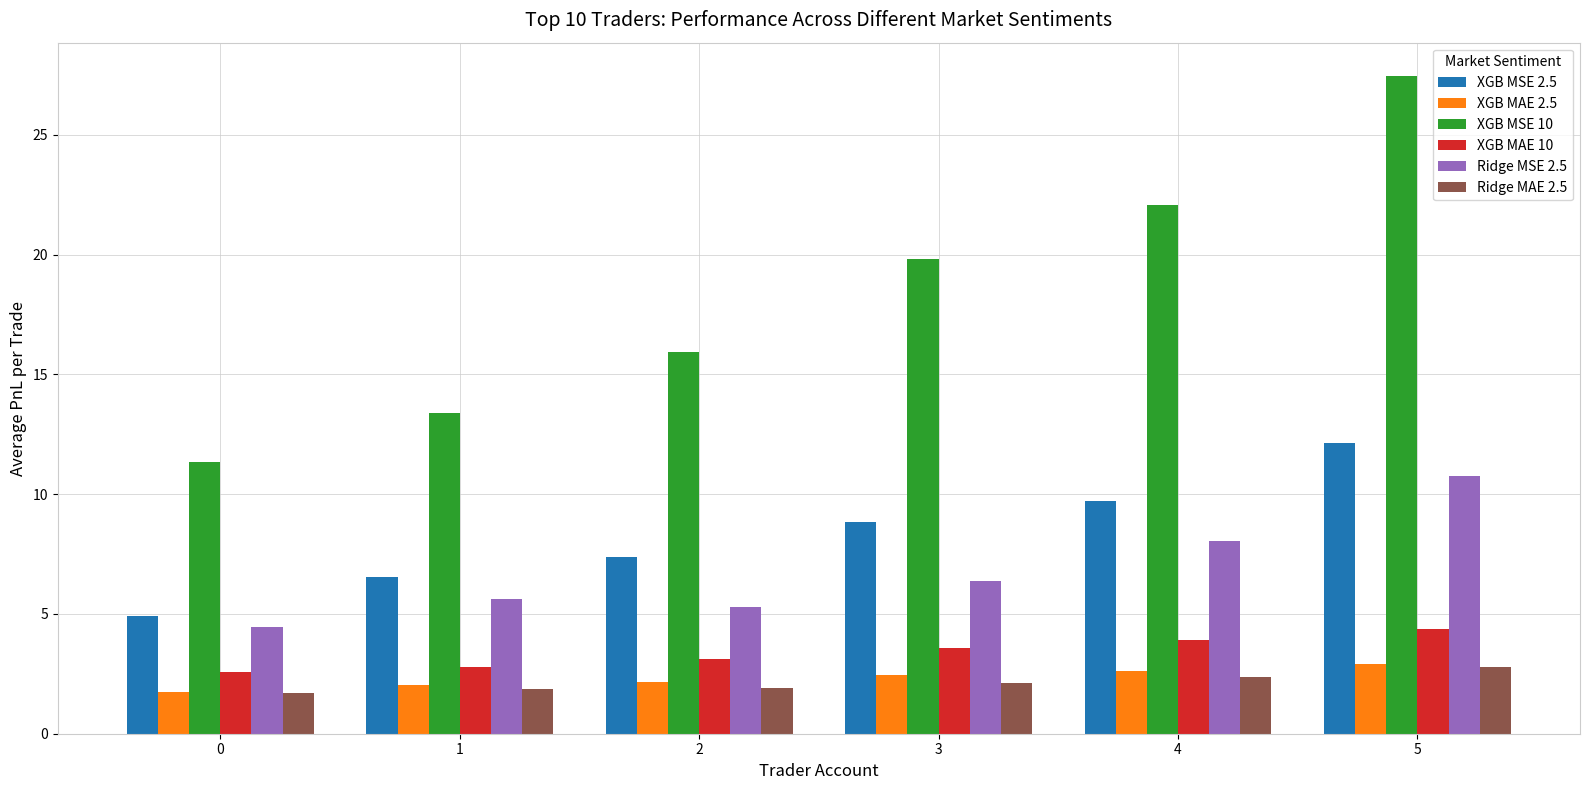

Which category has the highest value in the XGB MSE 10 series?

5